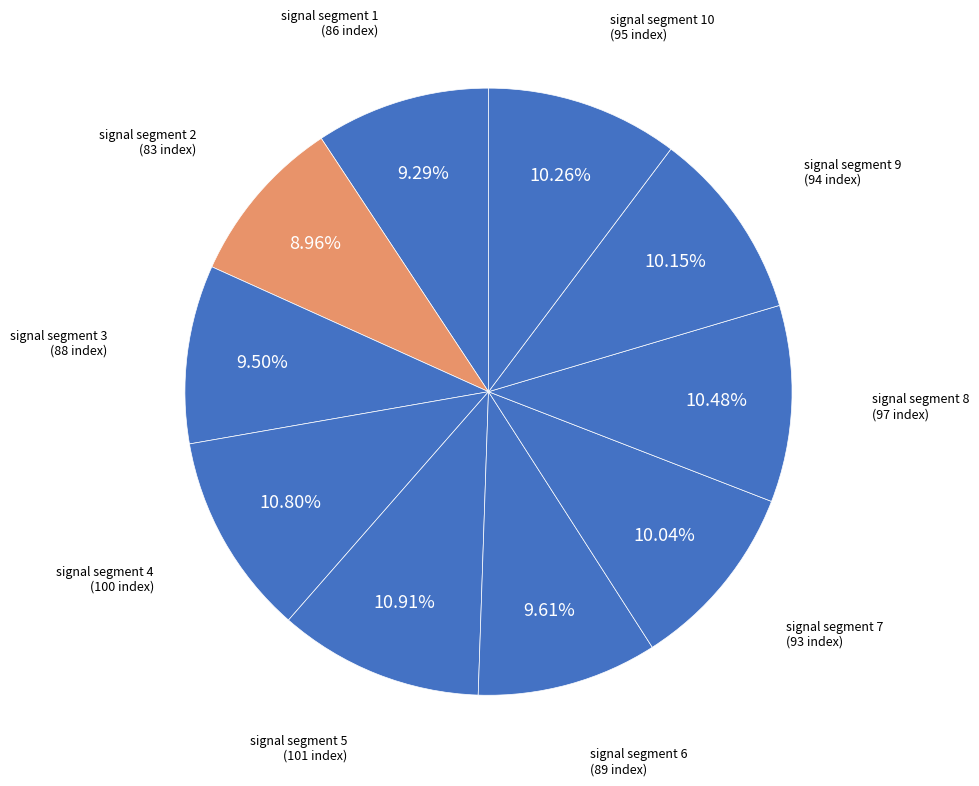

How many slices are in this pie chart?

10